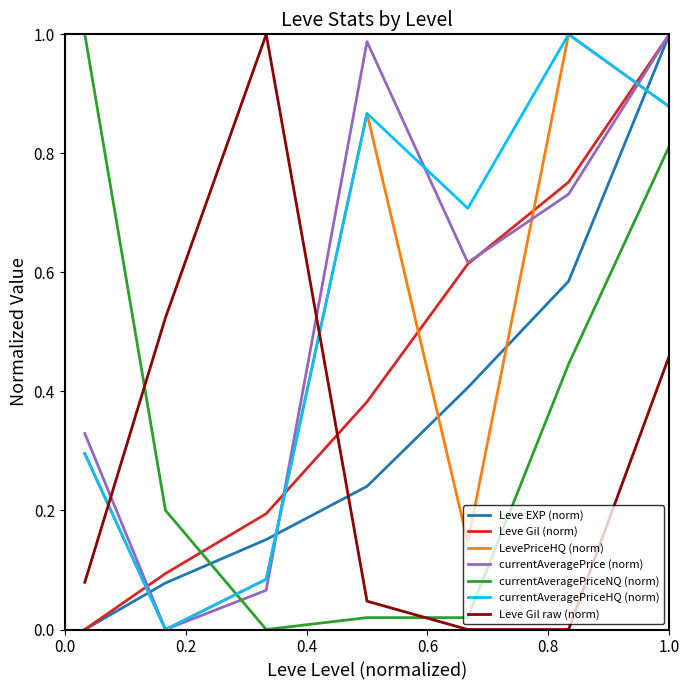

True or false: LevePriceHQ (norm) and Leve Gil raw (norm) intersect in this chart.

True